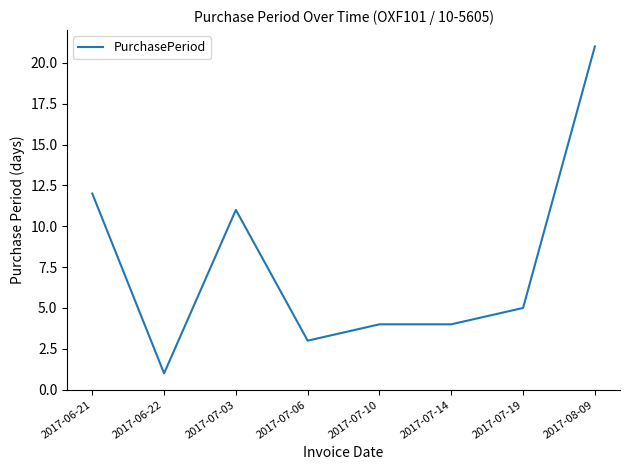

What position from the left is 2017-07-10?

5